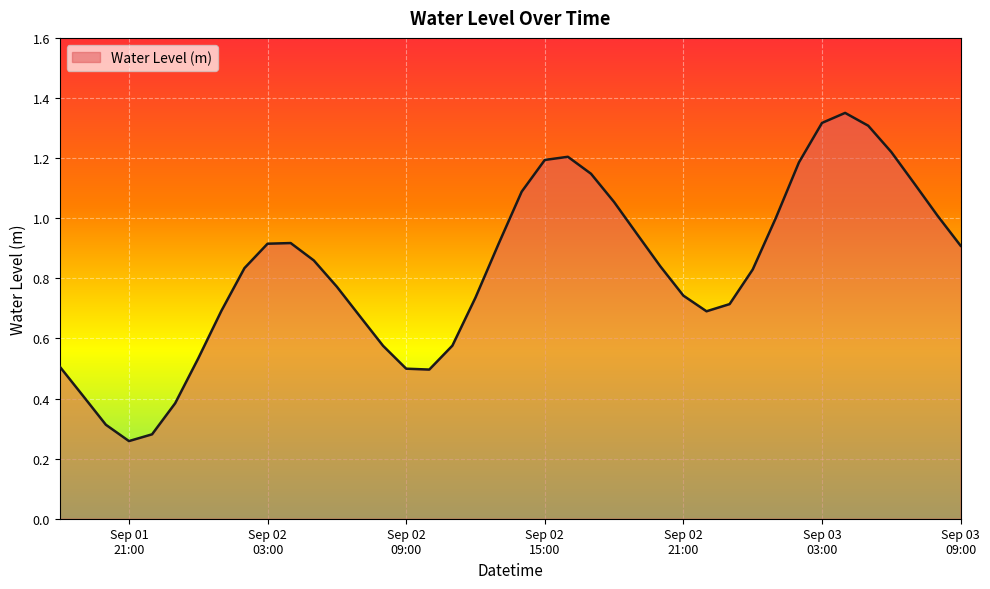

What is the minimum value shown in the chart?

0.3